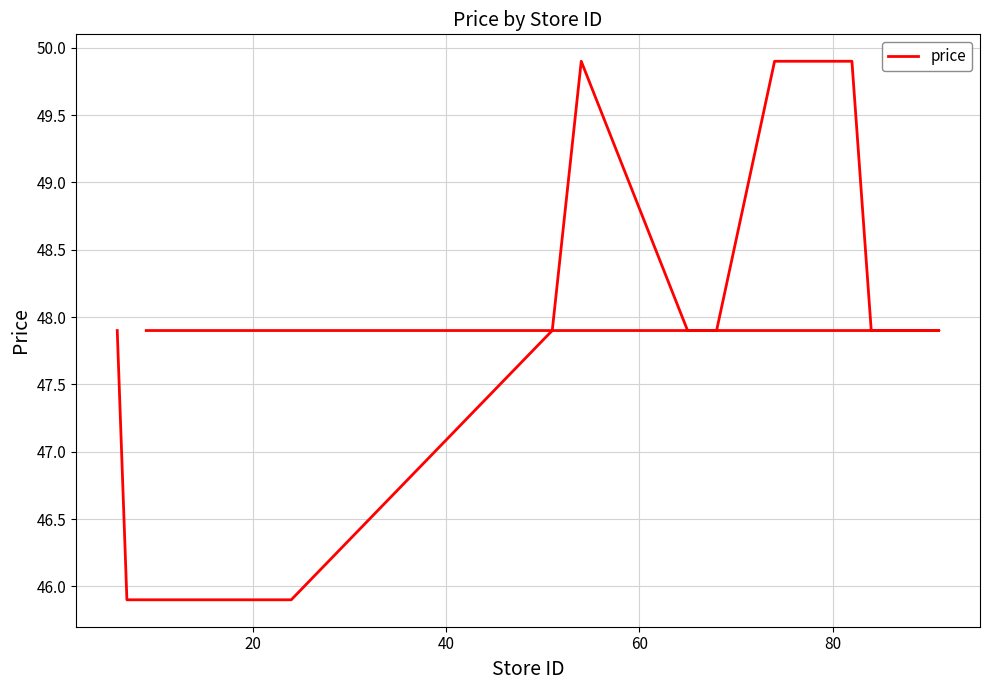

How many values are below 47?

4